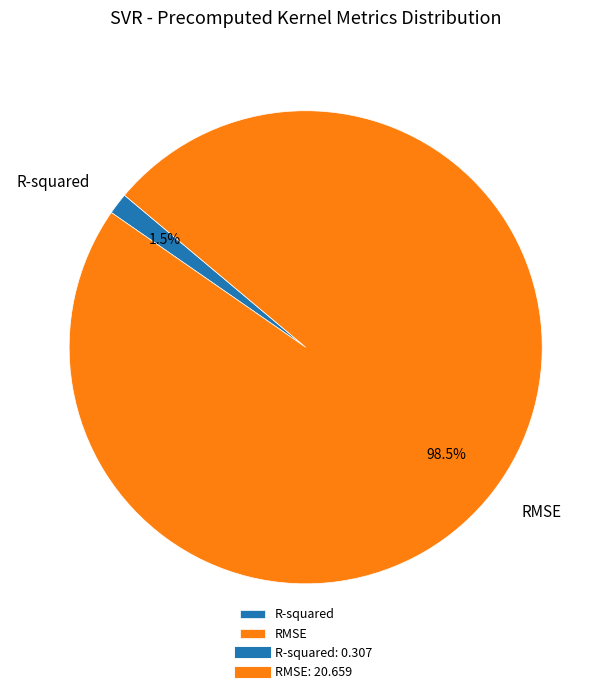

What is the majority slice?

RMSE